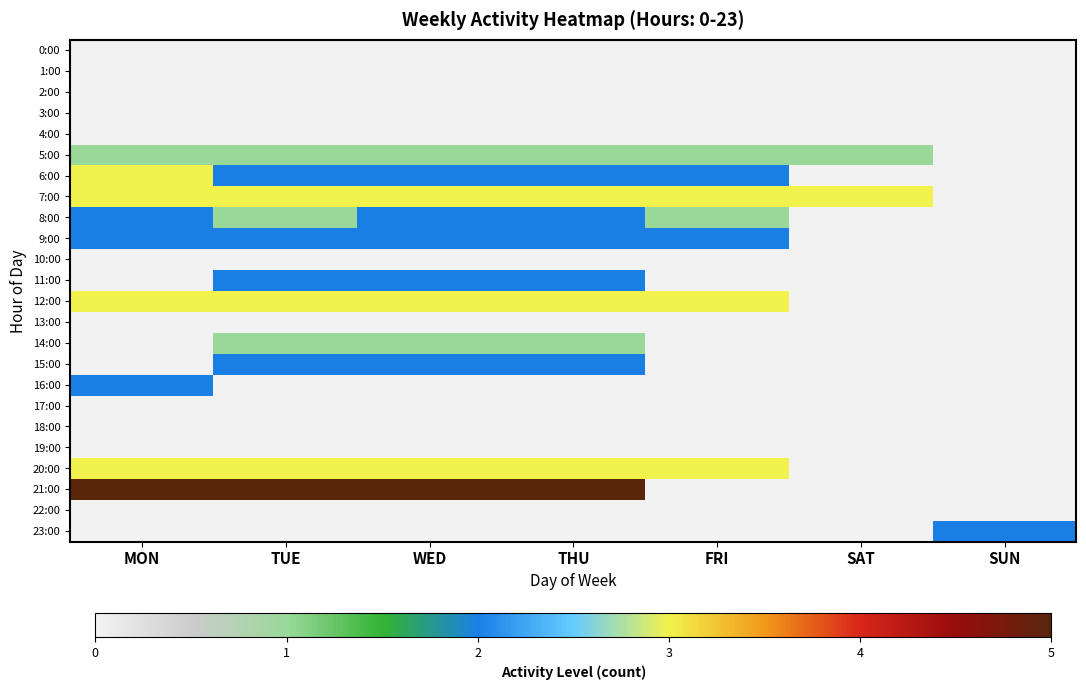

Which category has the highest value across all series?

MON